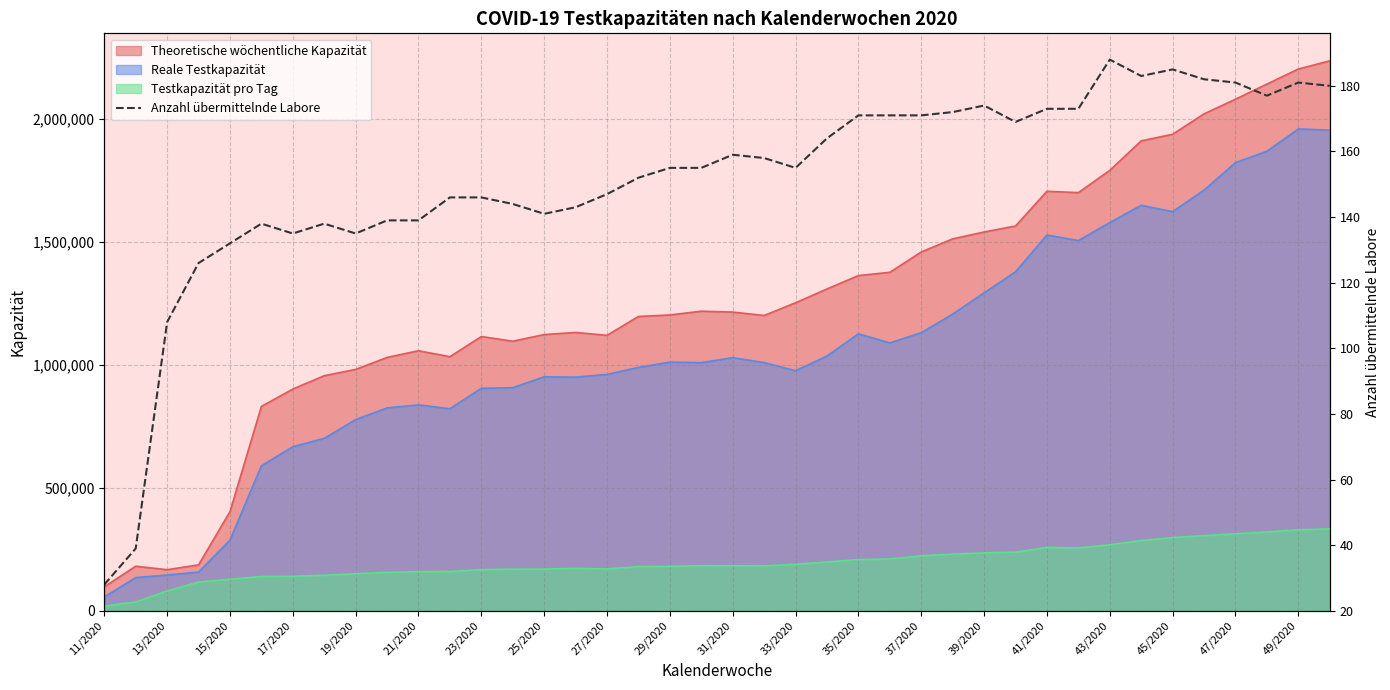

What is the maximum value for Testkapazität pro Tag?

333476